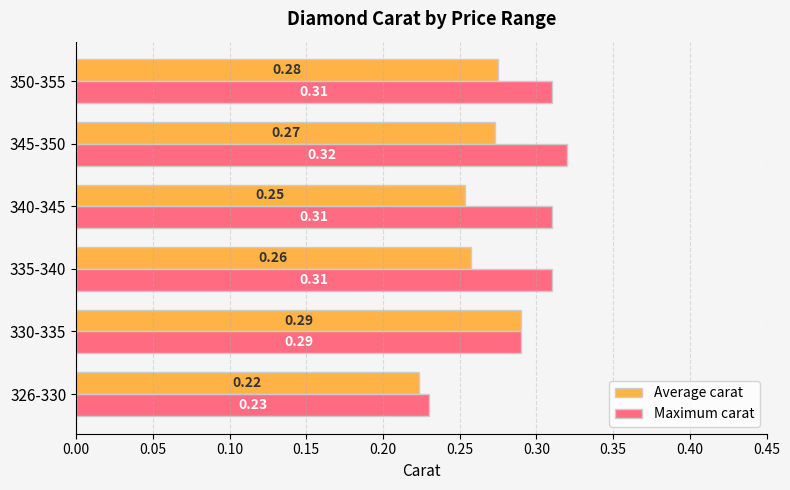

At how many categories does at least one series exceed 0?

6